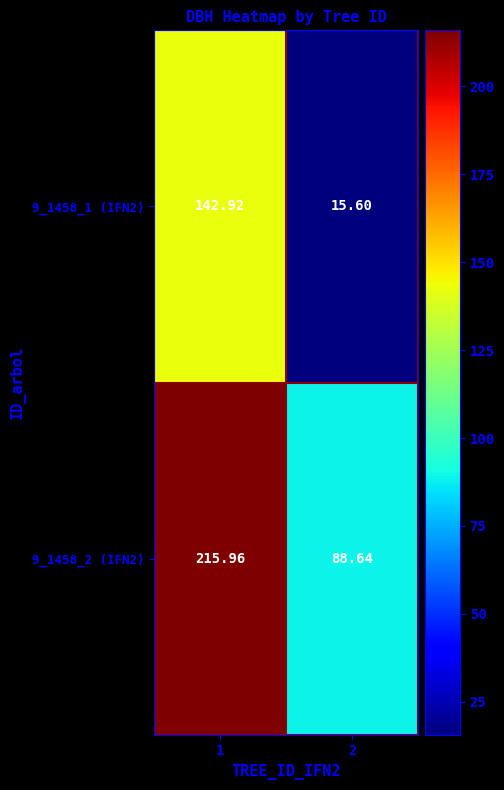

Rank the series by their average value, from lowest to highest.

9_1458_1 (IFN2), 9_1458_2 (IFN2)